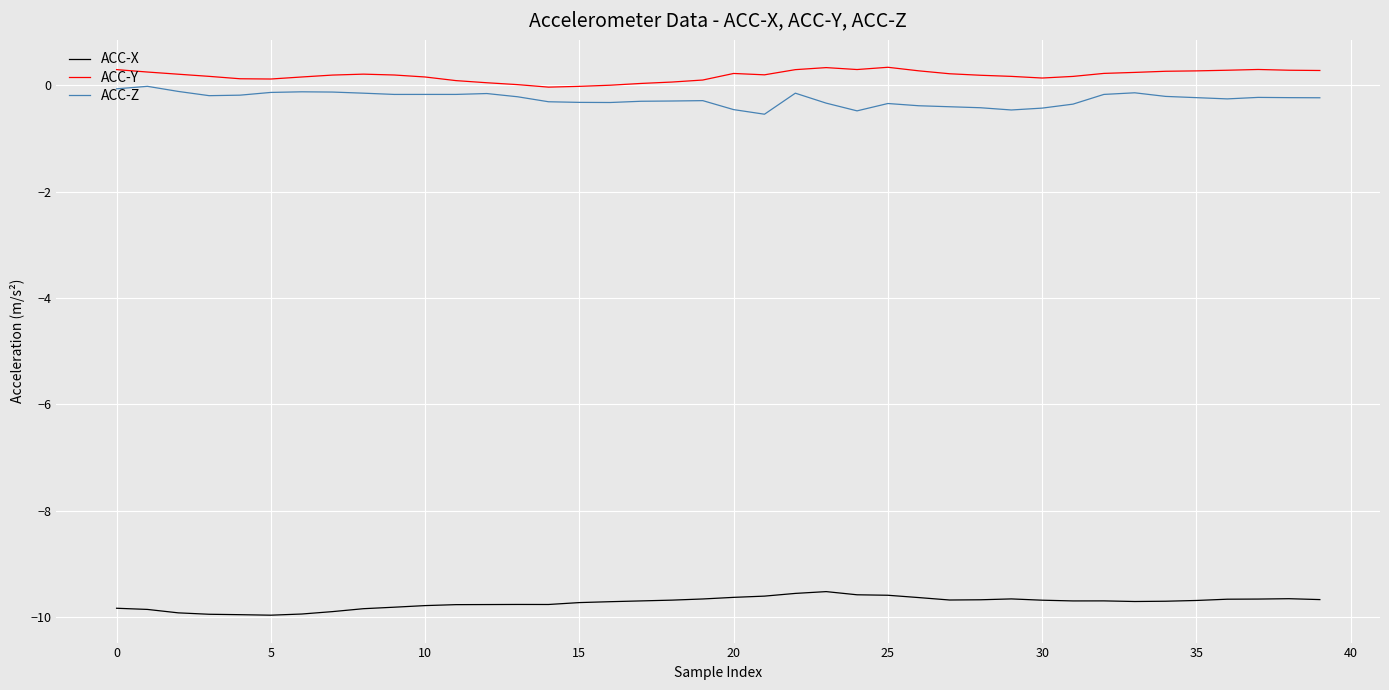

True or false: ACC-Y and ACC-X cross at least once.

False